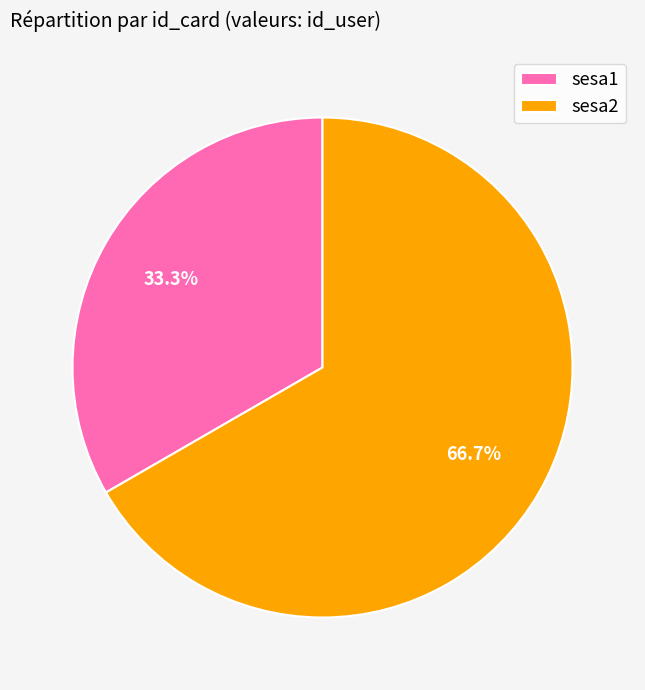

What percentage is the sesa2 slice, to the nearest percent?

67%